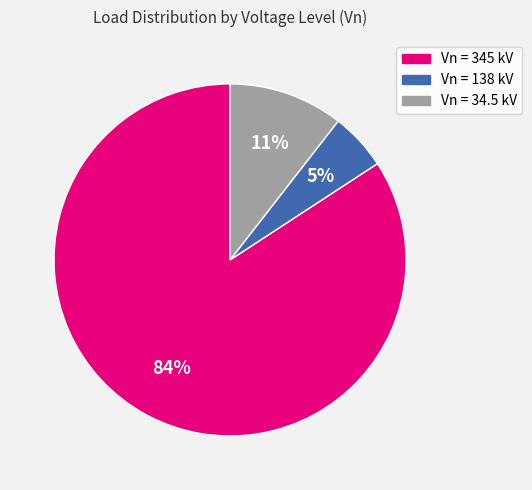

Does any single category account for the majority?

Yes